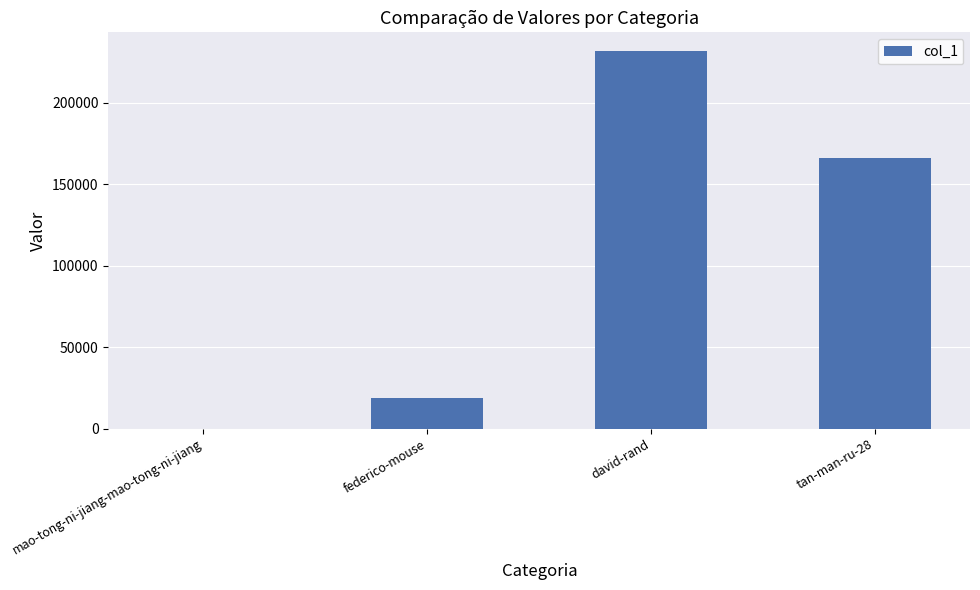

Read the value at david-rand.

231507